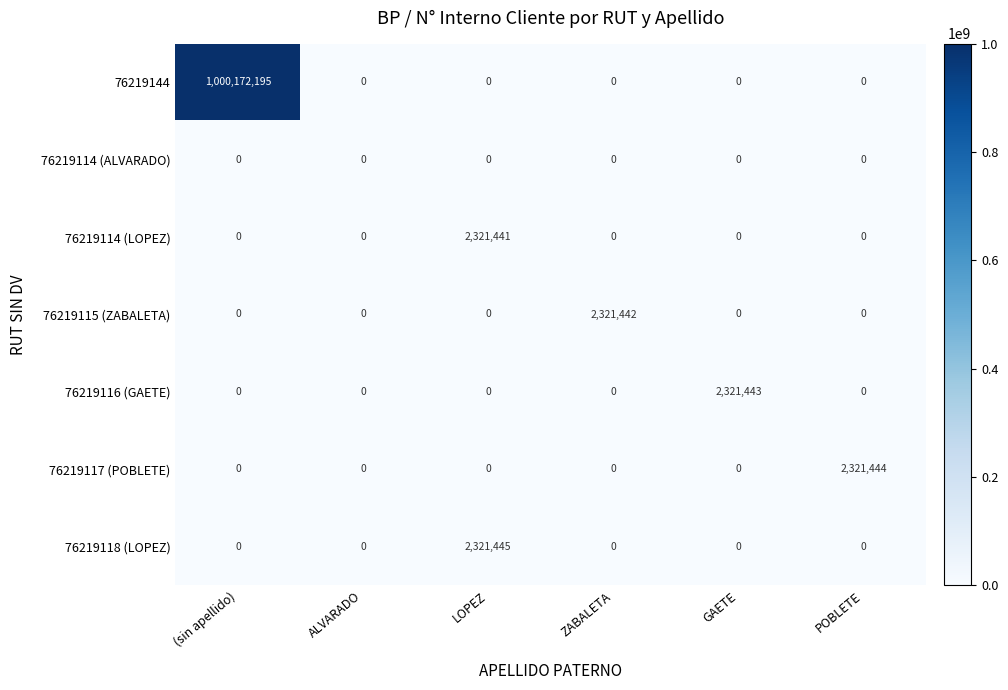

Count the number of data series in this chart.

7